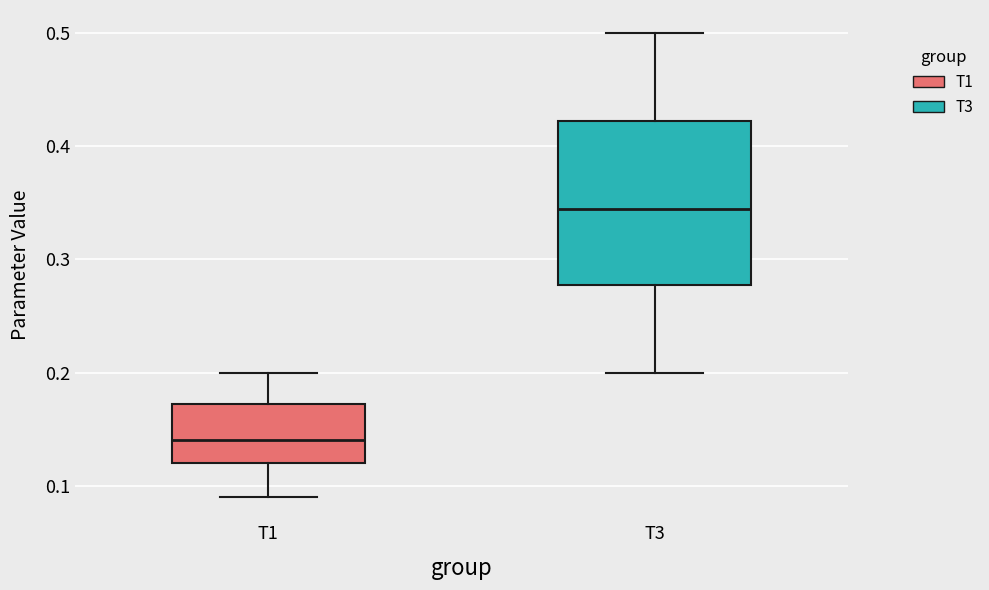

Comparing the boxes themselves (not the whiskers), which one is the tallest?

T3